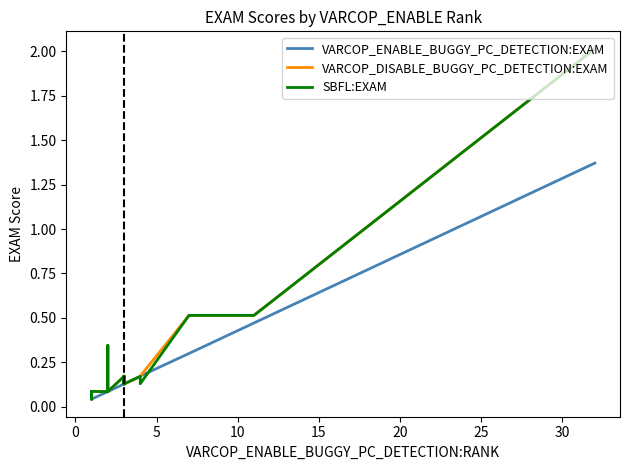

Does the chart have visible grid lines?

No